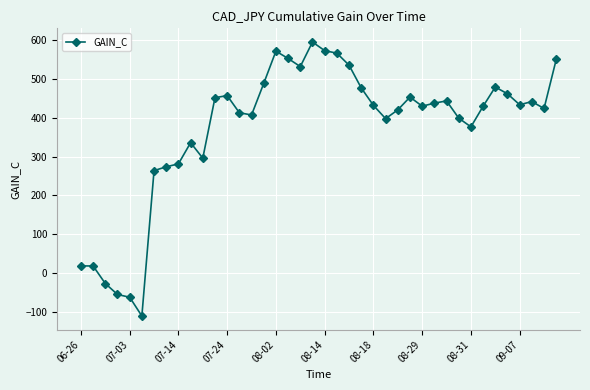

How many lines are shown in the chart?

1